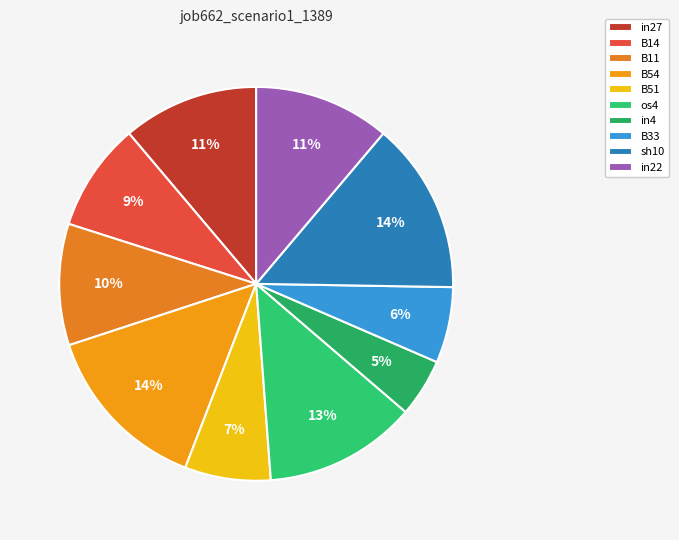

Is there a majority slice in this chart?

No